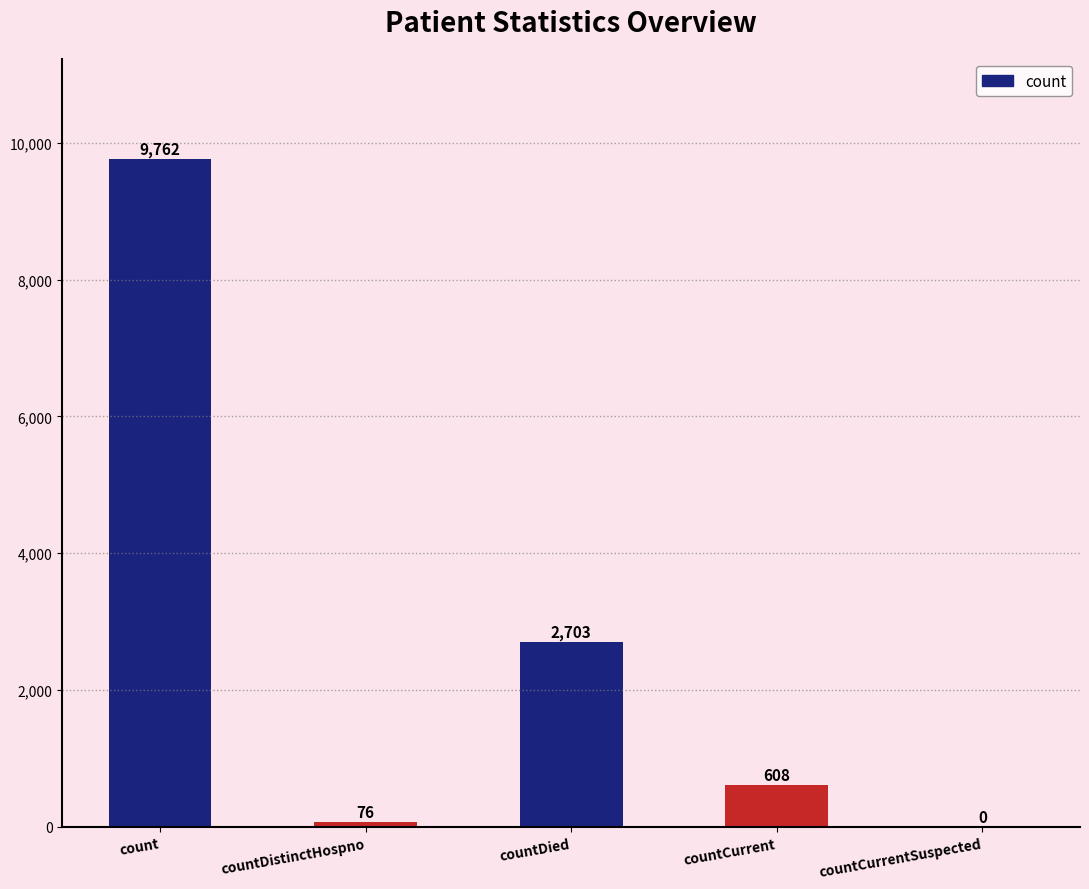

What is the sum of all values?

13149